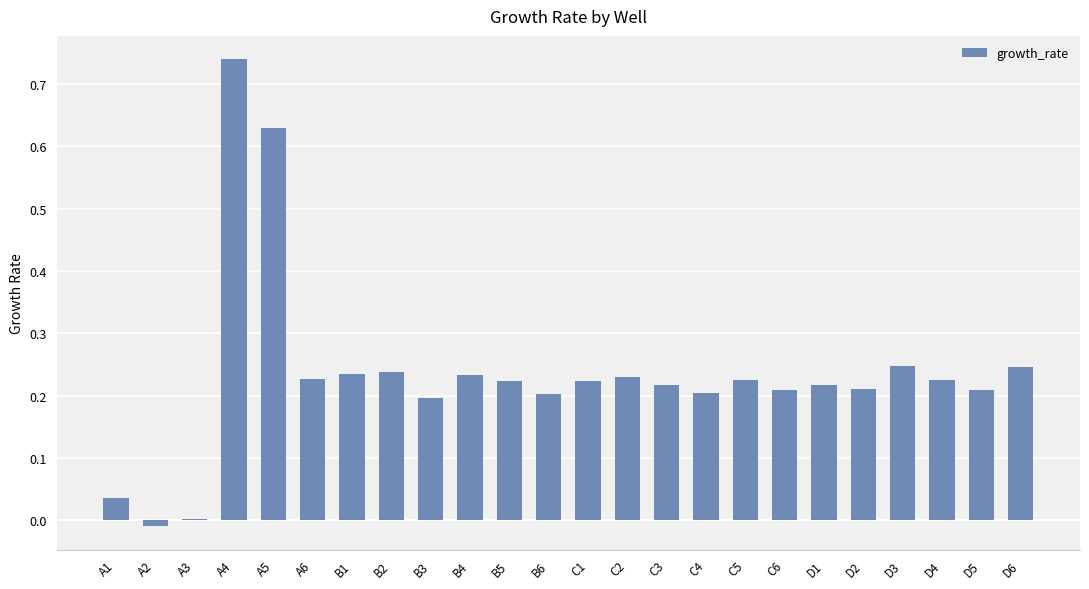

At which category does the chart reach its peak across all series?

A4